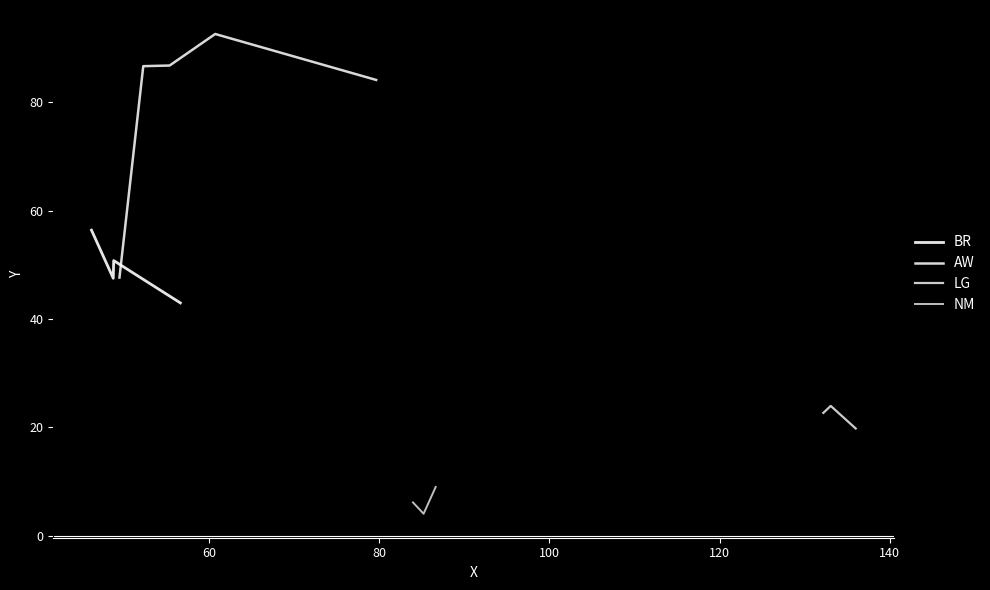

What is the difference between the maximum and second lowest values in the X series?

87.3